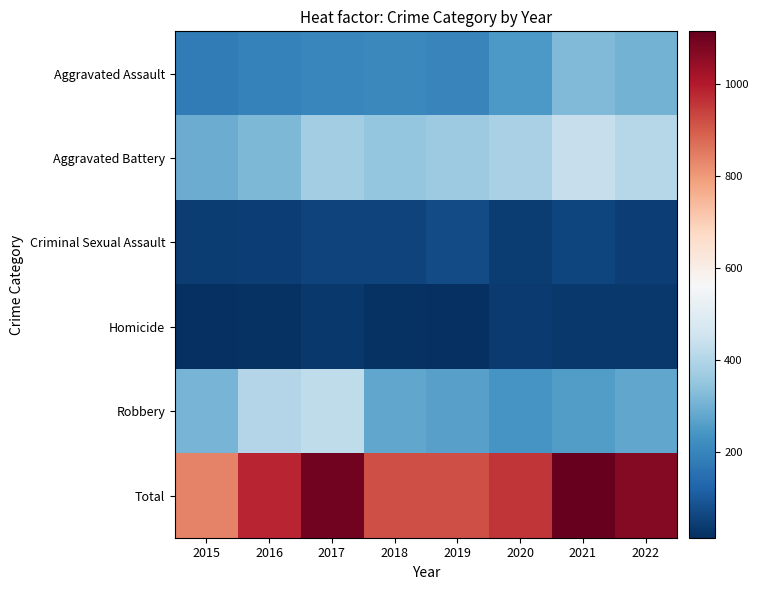

List the series in order of their peak value, highest first.

Total, Aggravated Battery, Robbery, Aggravated Assault, Criminal Sexual Assault, Homicide